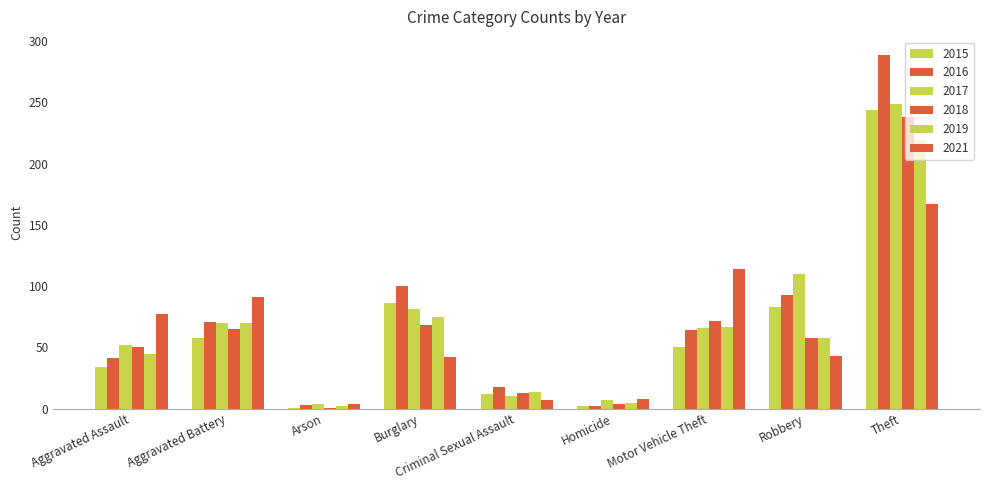

Are the bars horizontal?

No